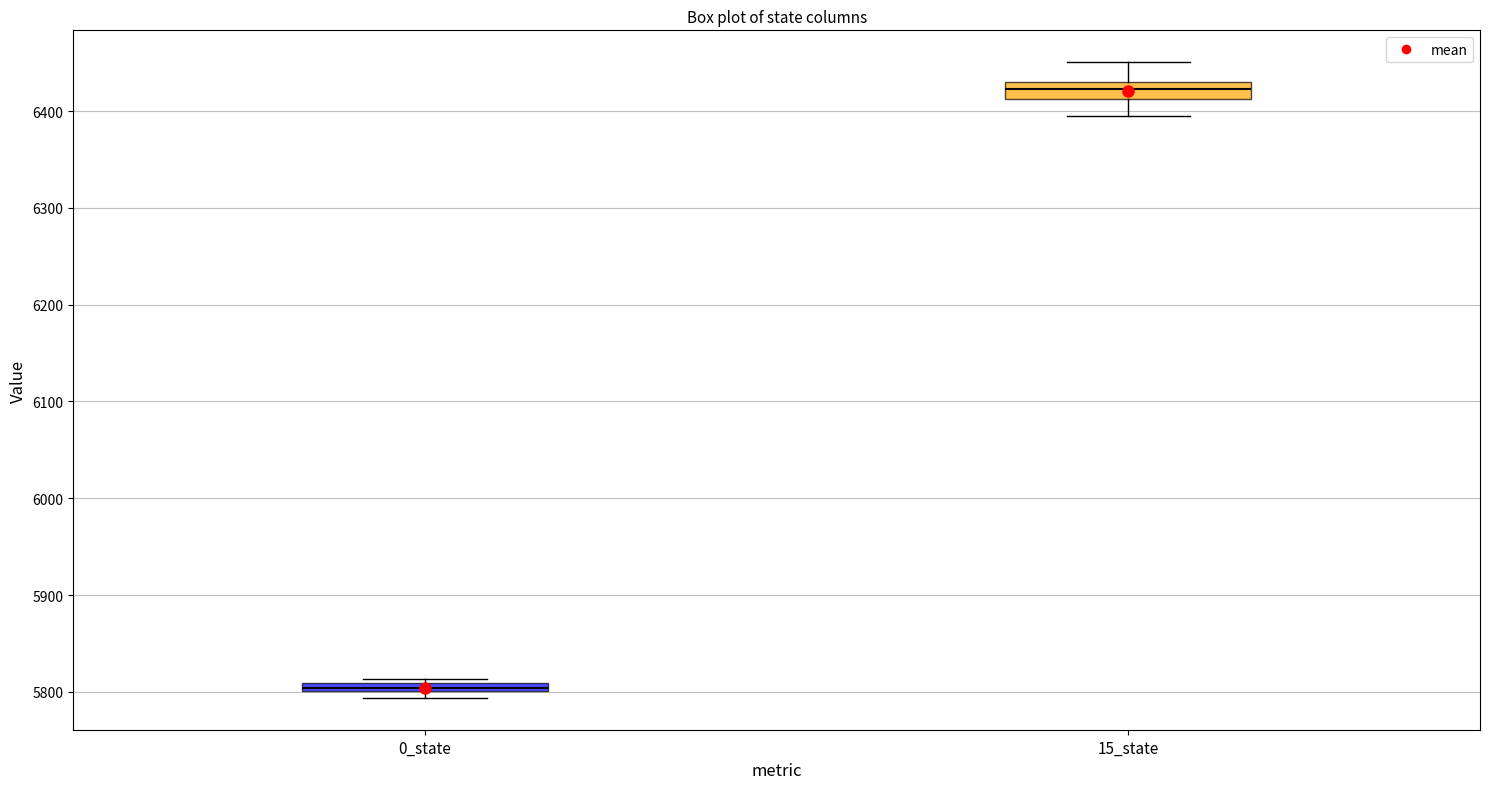

Which box has the lowest median line?

0_state